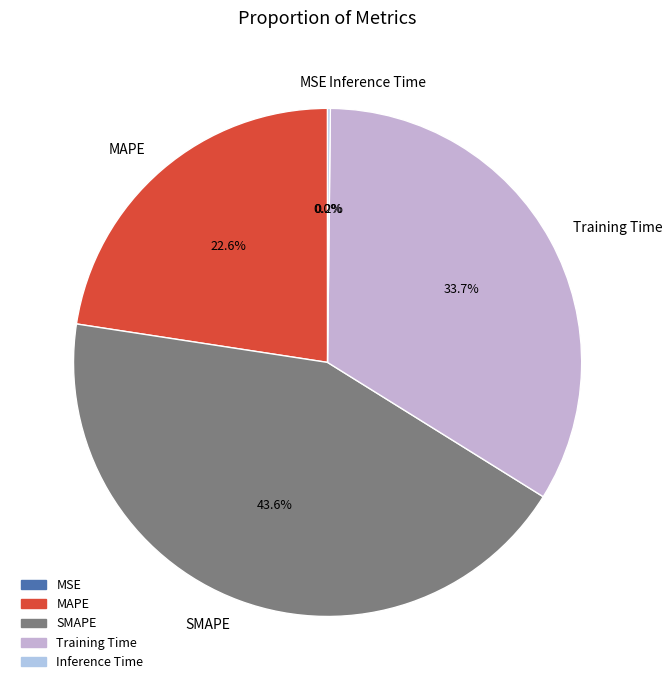

Between Training Time and MAPE, which is larger?

Training Time